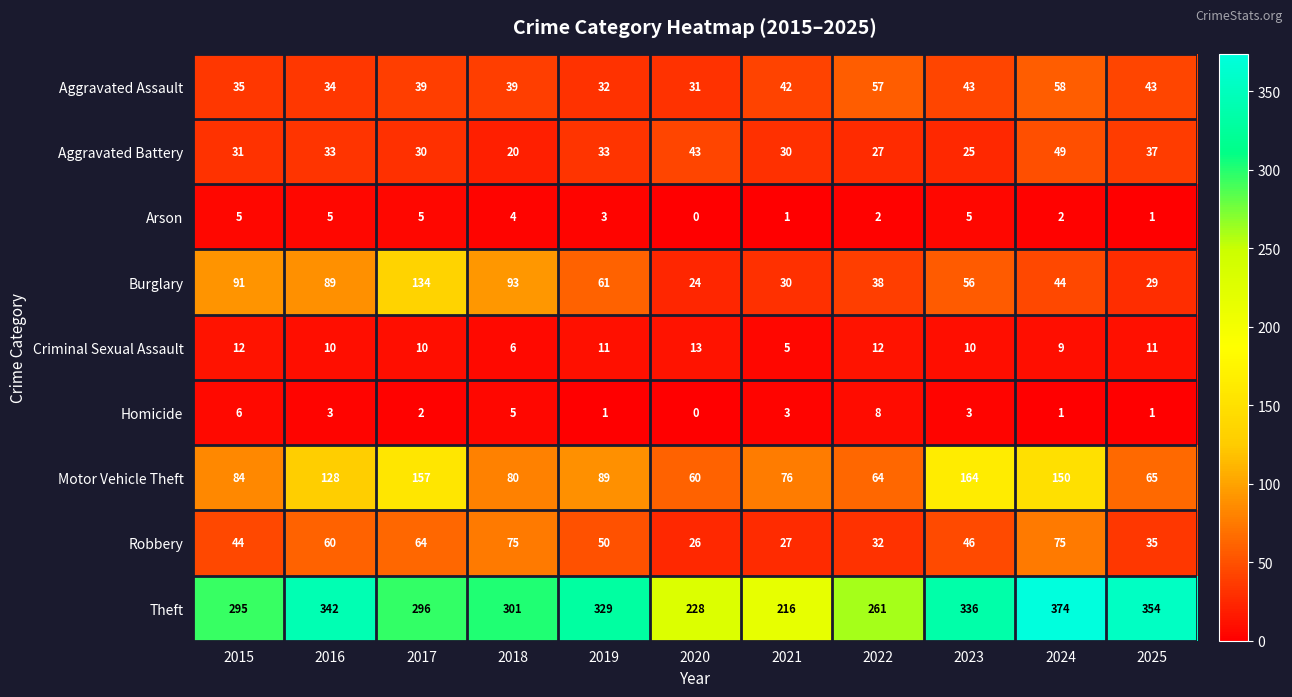

At how many categories does at least one series exceed 53?

11